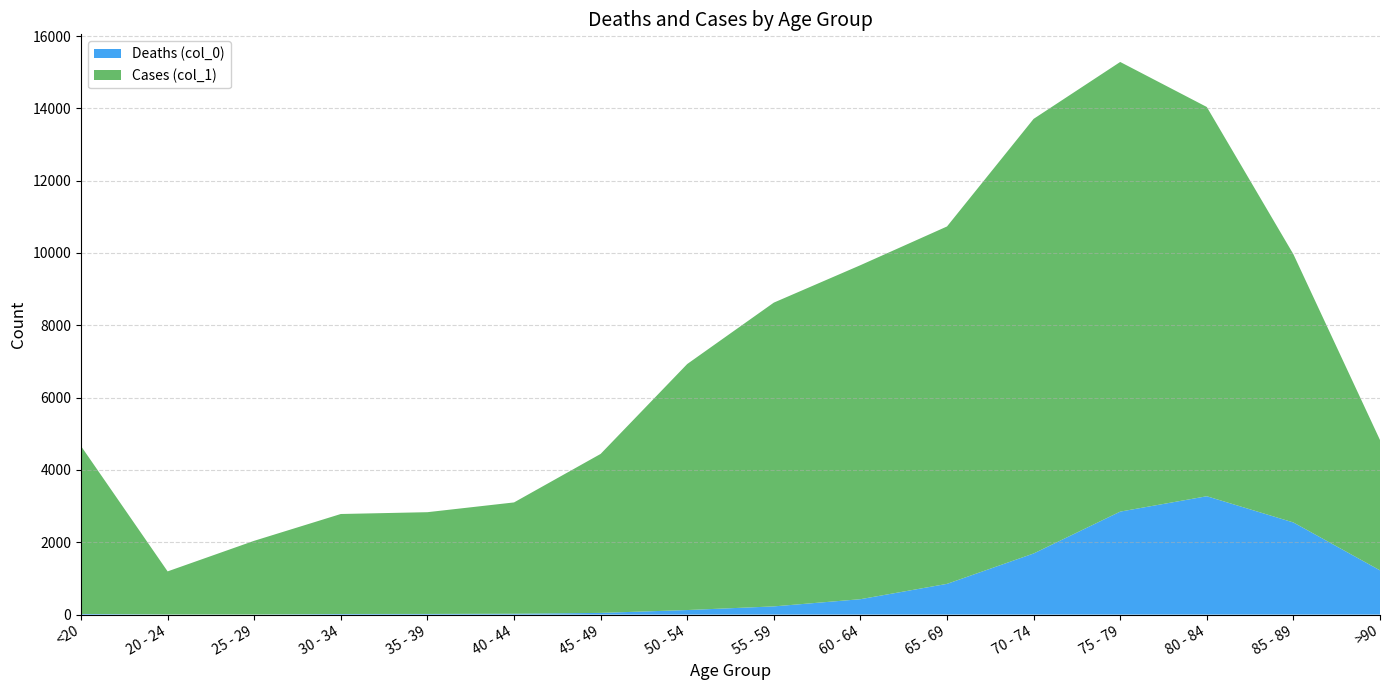

Reading left to right, what are all the values shown in this chart?

Deaths (col_0): 18	4	3	17	18	24	47	126	227	426	850	1690	2848	3273	2548	1224
Cases (col_1): 4641	1191	2038	2765	2814	3078	4396	6803	8400	9236	9883	12018	12434	10764	7417	3604